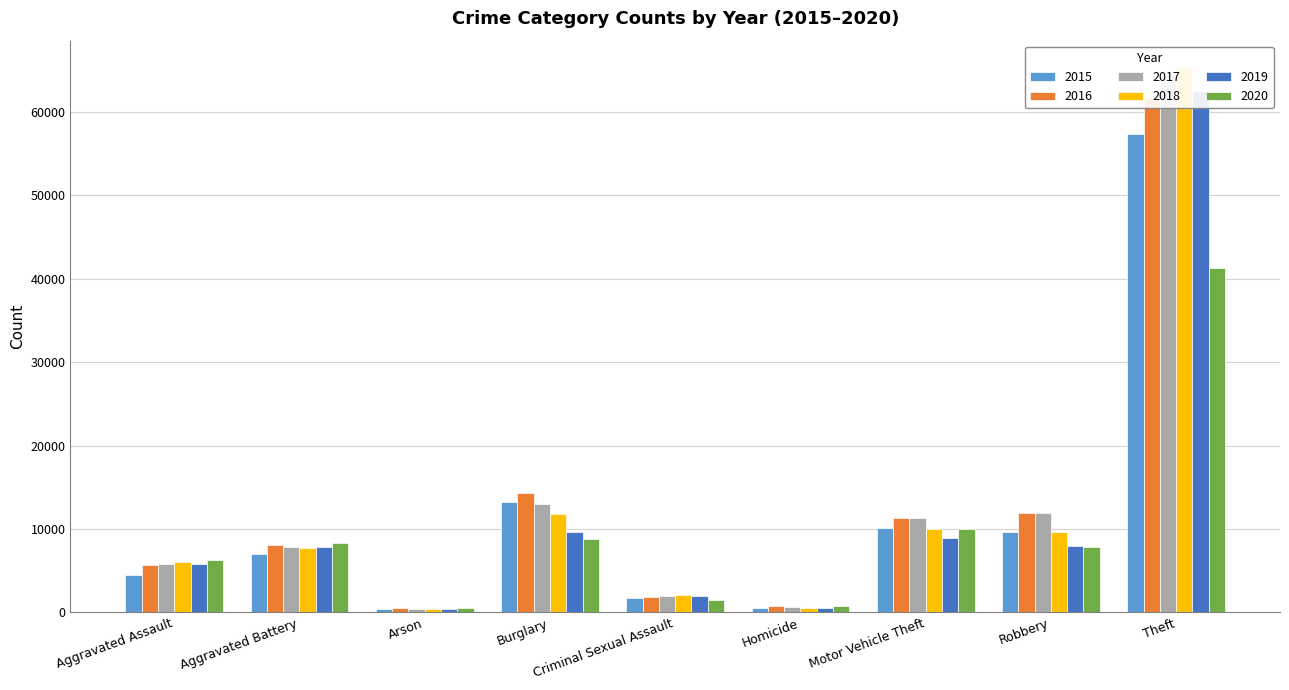

What is the average value of the 2016 series?

12901